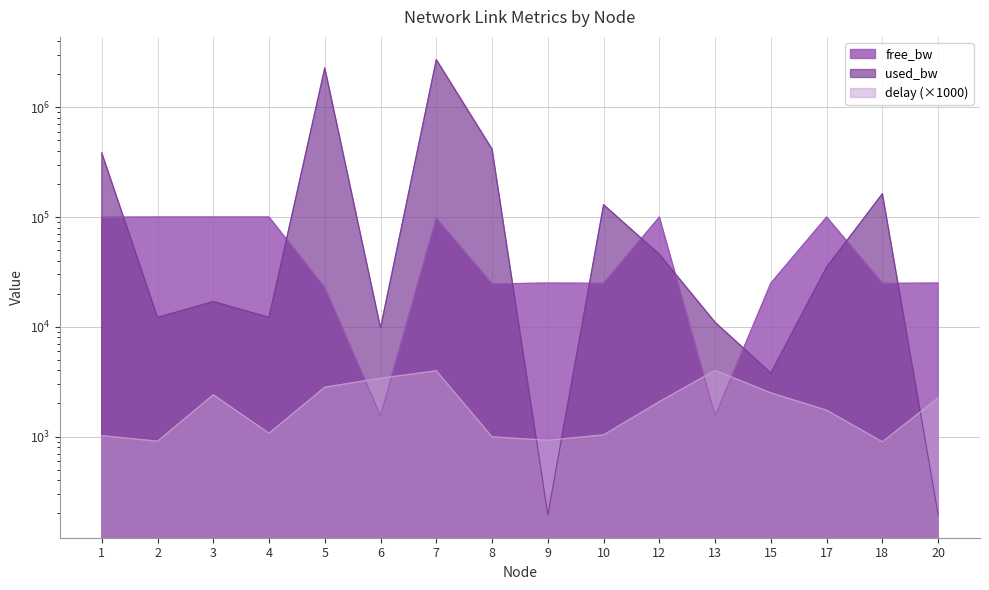

What is the value of the used_bw point at the 15th from the left?

163070.4